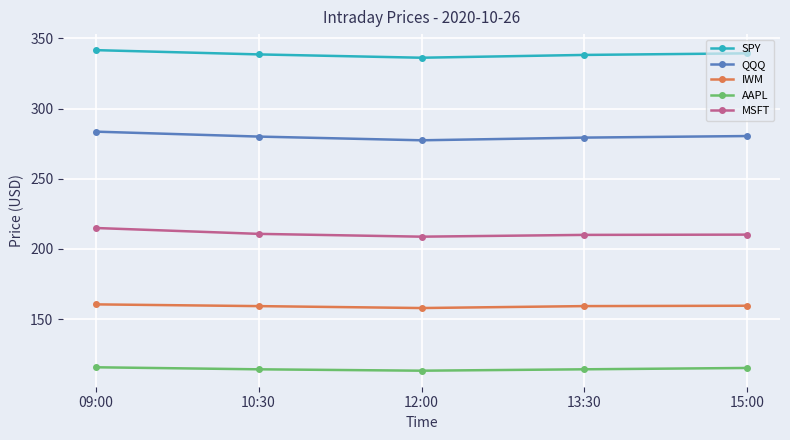

What is the label of the 5th point from the right?

09:00